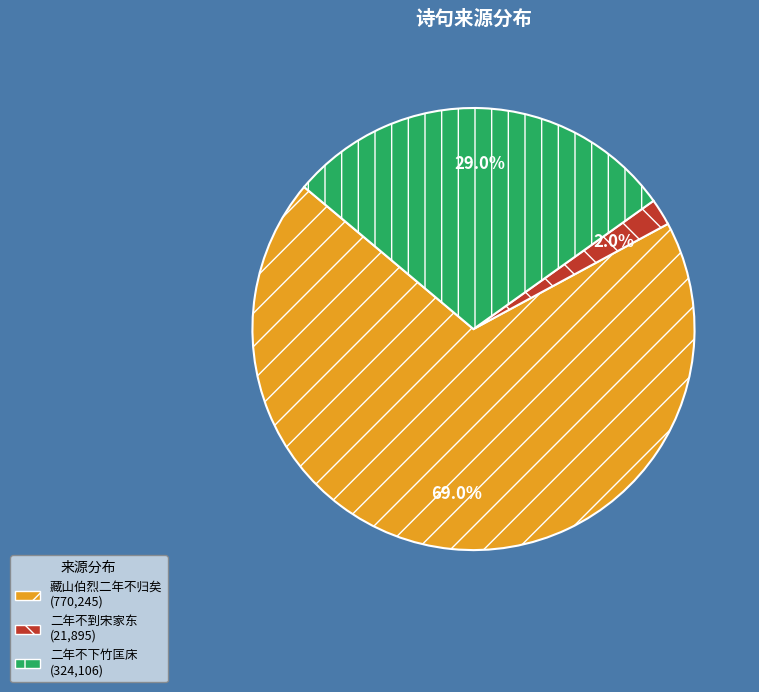

How many segments does this pie chart have?

3